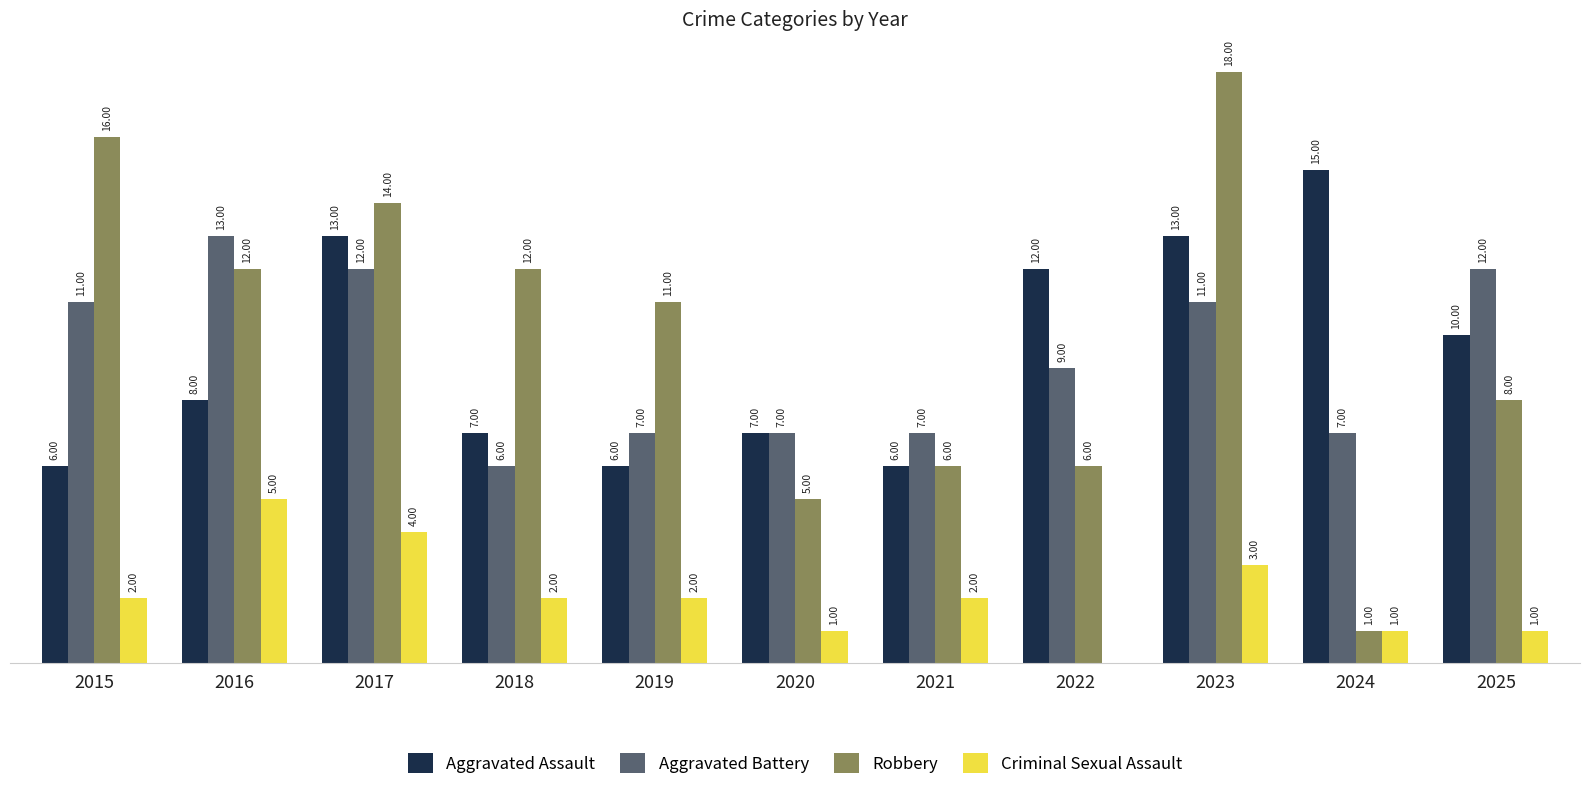

Is the value of Criminal Sexual Assault at 2017 greater than the value of Aggravated Assault at 2019?

No